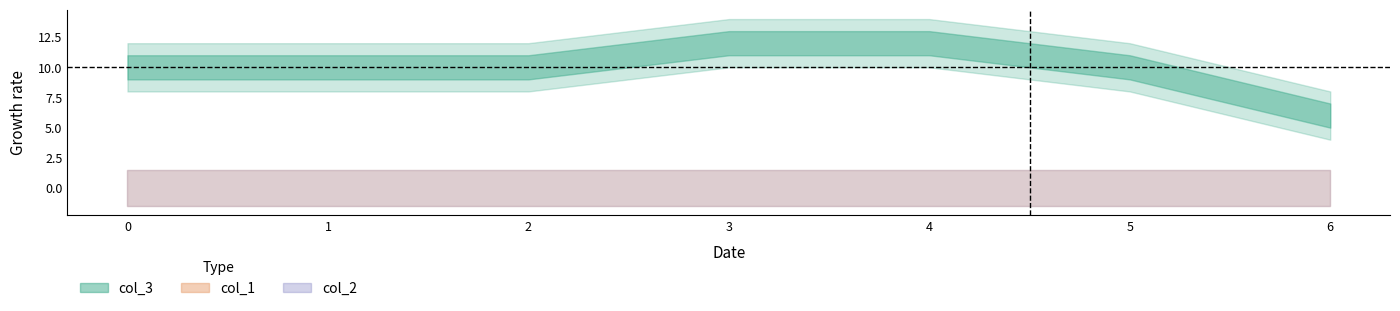

At 2, list the series in order from largest to smallest.

col_3, col_1, col_2